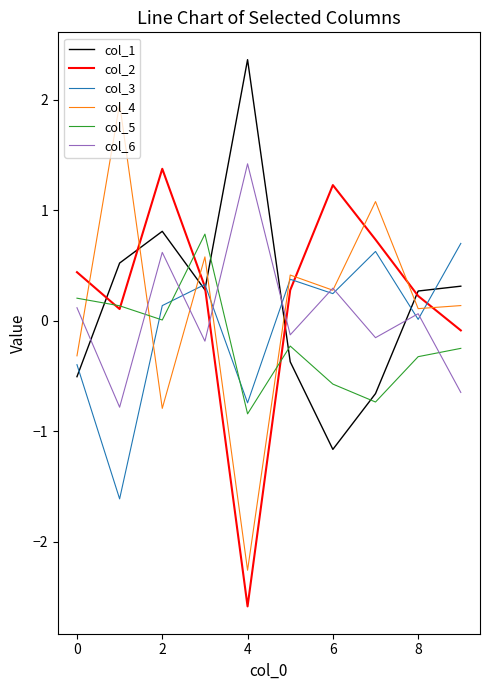

Which series has the largest range (max minus min)?

col_4